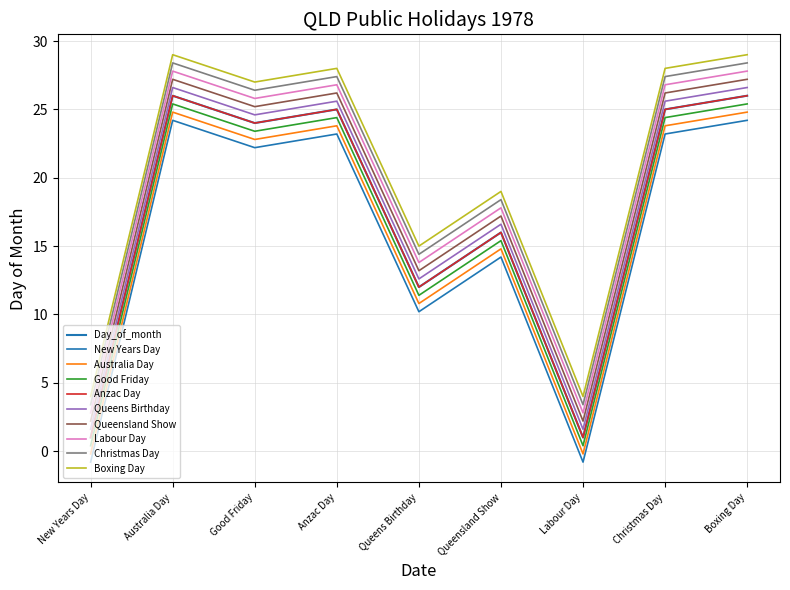

Is this an area chart (filled region under the line)?

No